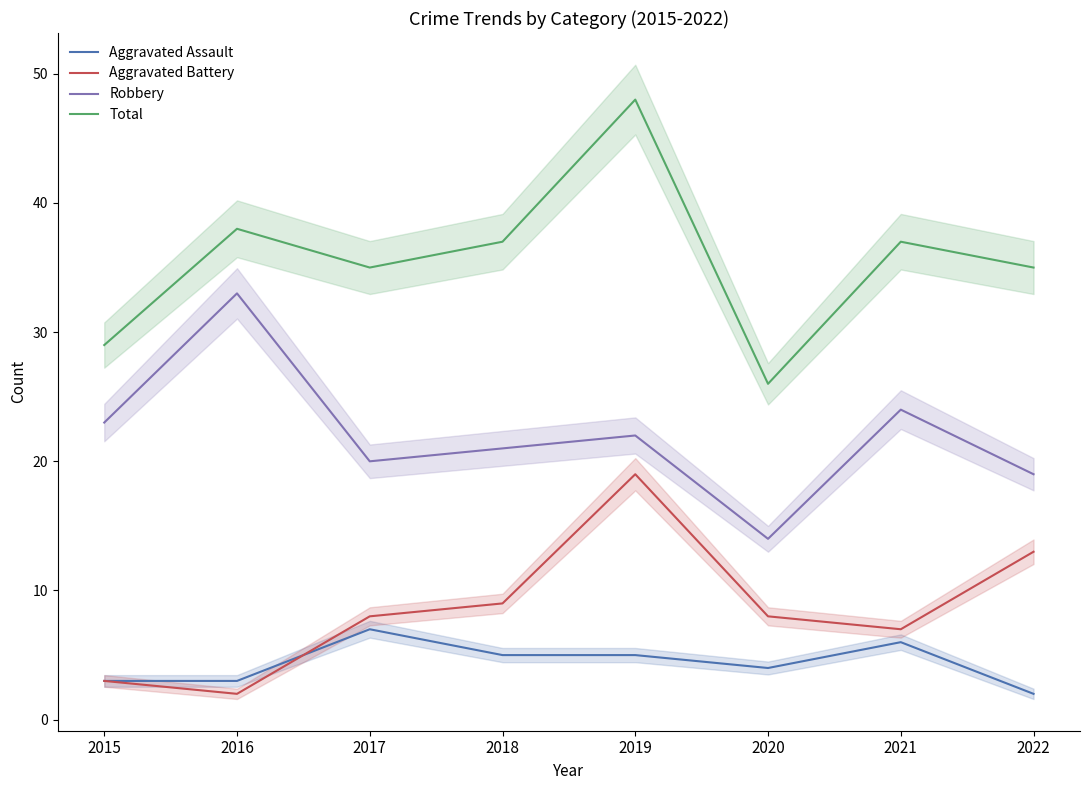

Rank the series at 2019 from highest to lowest value.

Total, Robbery, Aggravated Battery, Aggravated Assault